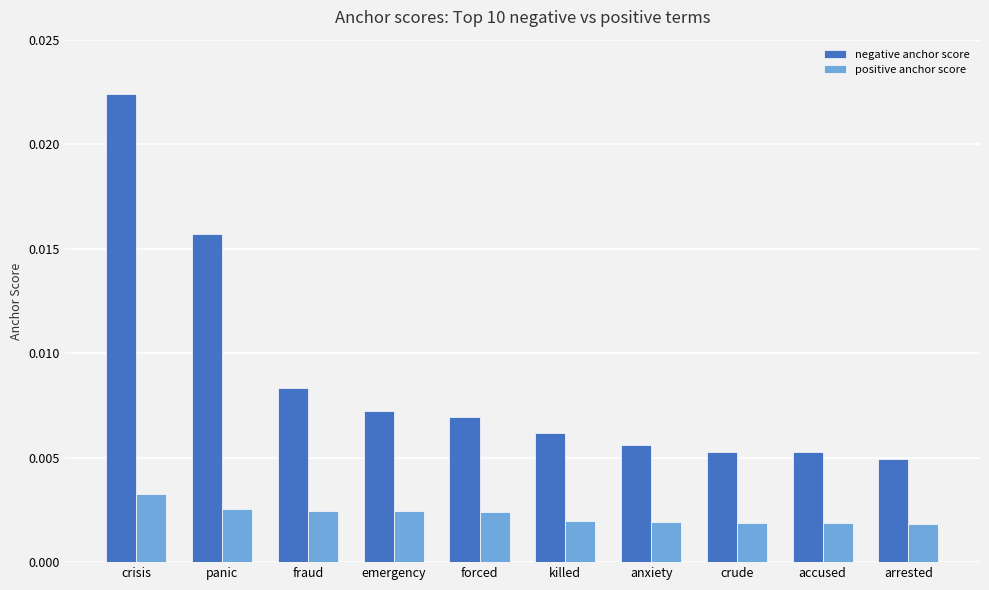

Which series has the largest range (max minus min)?

negative anchor score